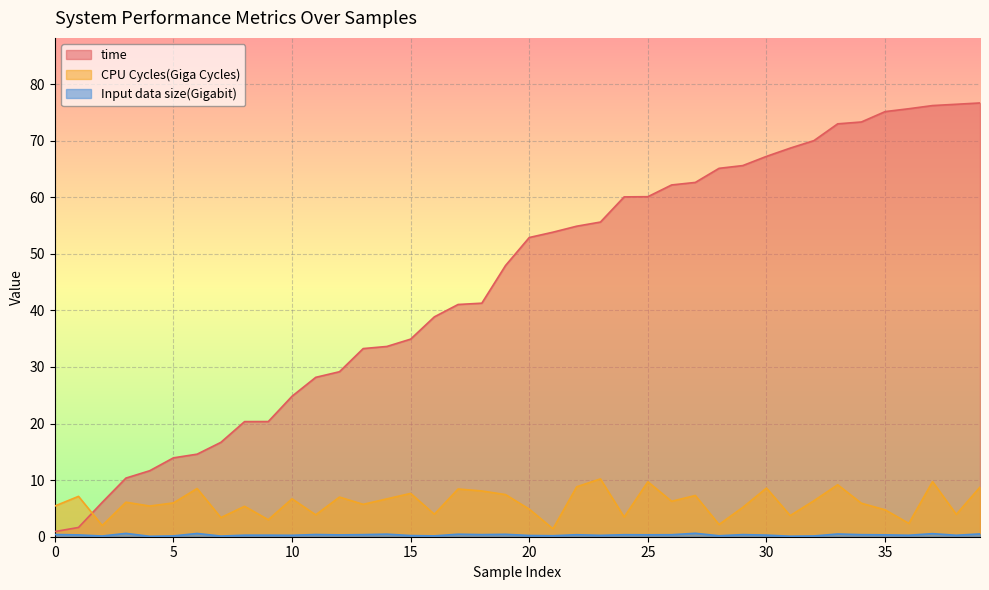

List the series in order of their peak value, highest first.

time, CPU Cycles(Giga Cycles), Input data size(Gigabit)